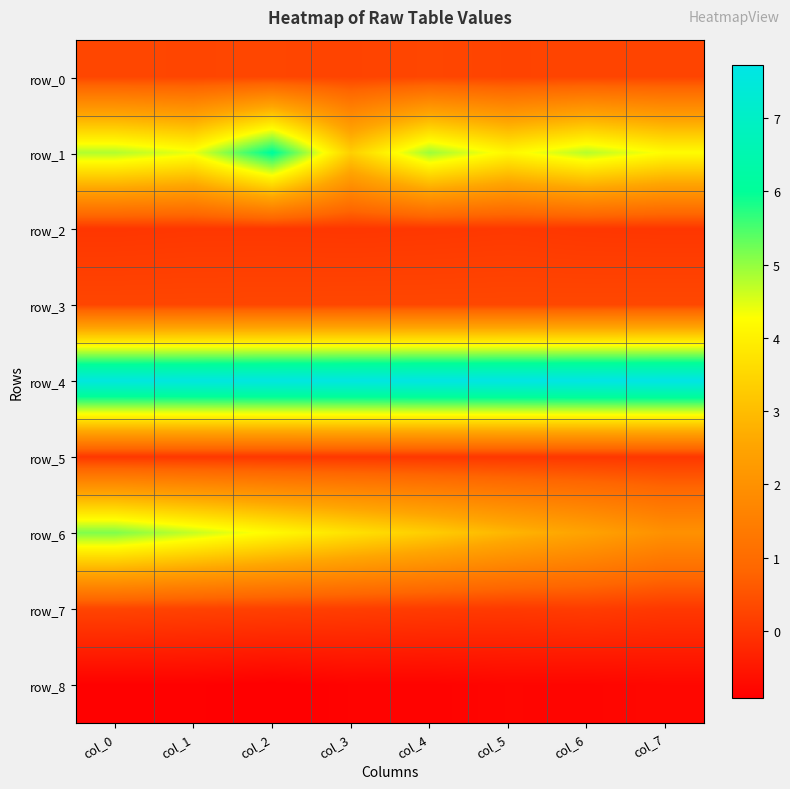

At col_7, list the series in order from largest to smallest.

row_4, row_1, row_6, row_3, row_0, row_7, row_5, row_2, row_8